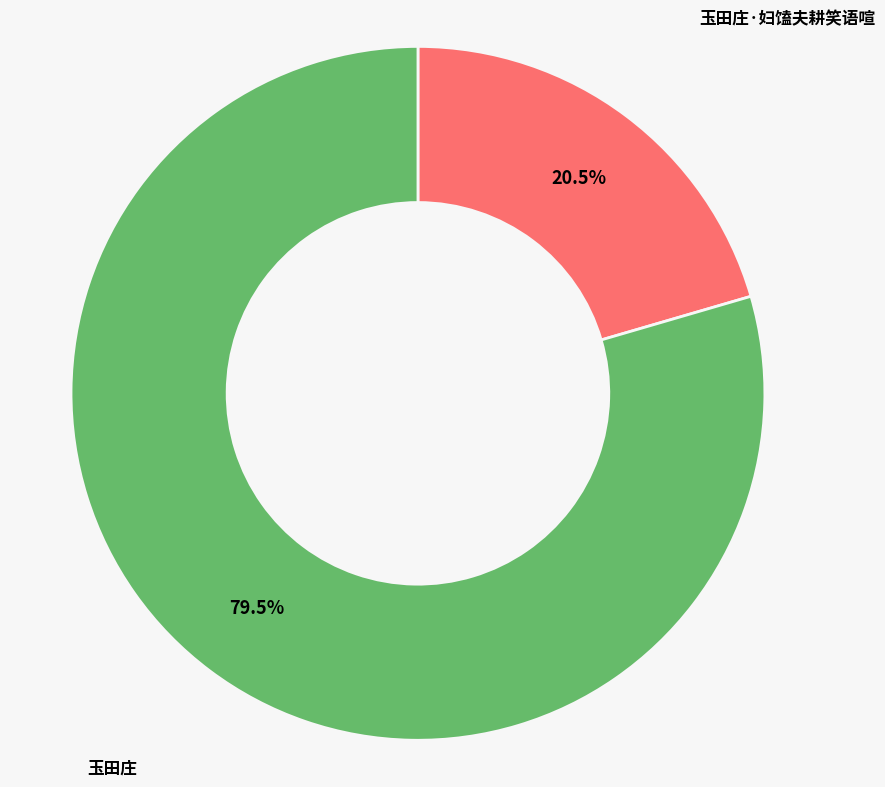

The 玉田庄·妇馌夫耕笑语喧 slice represents 32% of the pie. True or false?

False